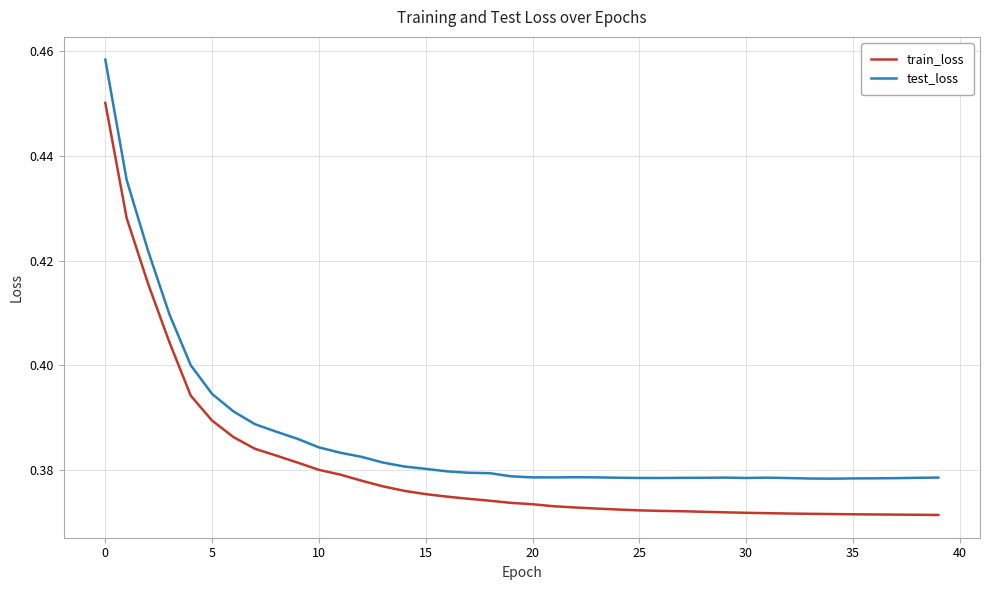

What is the difference between the second highest and second lowest values in the test_loss series?

0.1